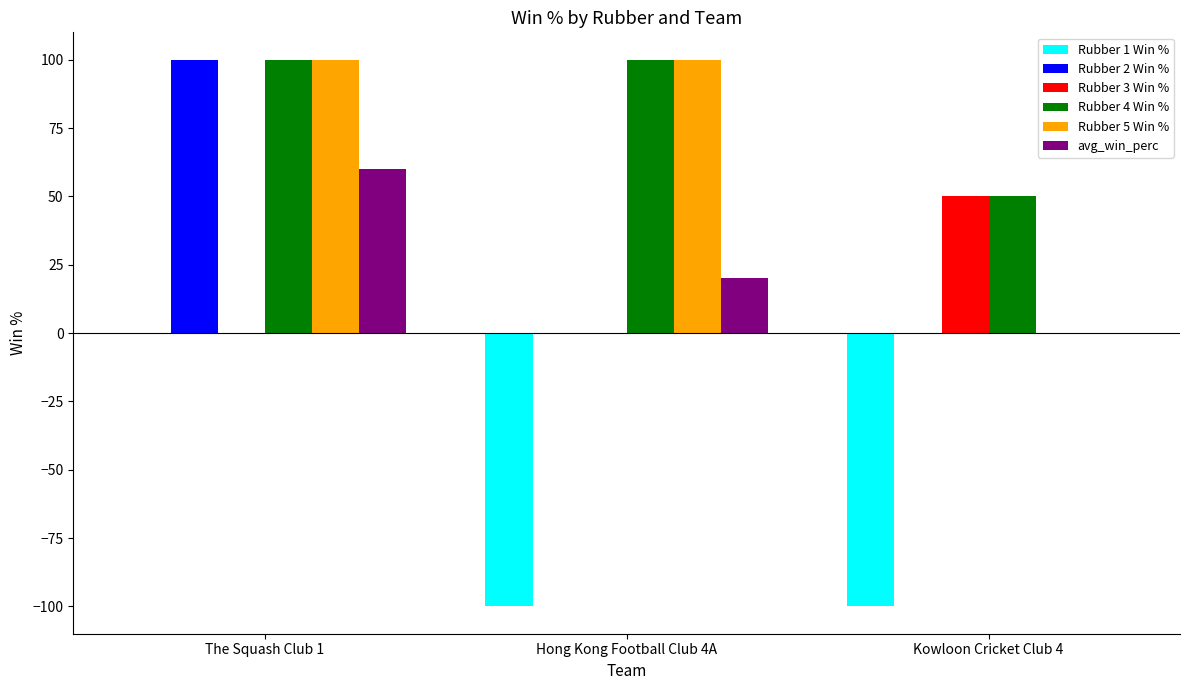

How many series are shown in this chart?

6